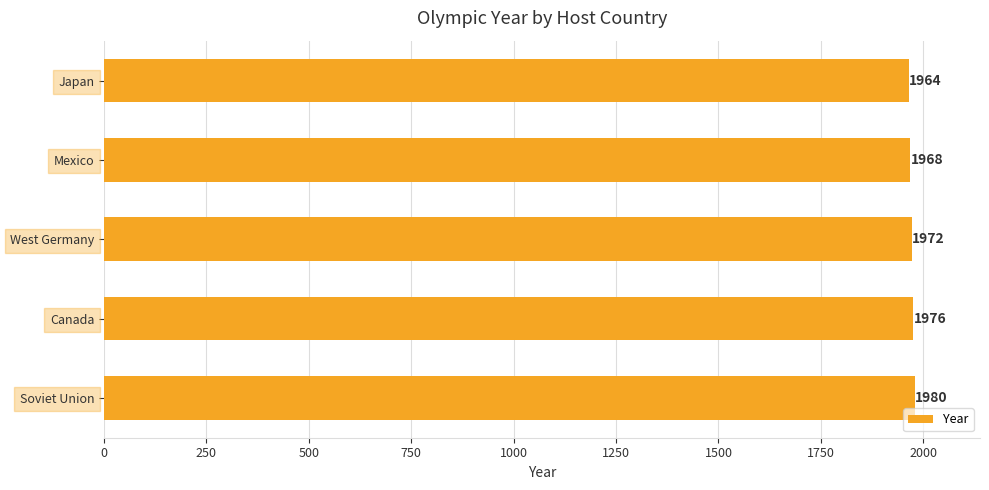

What value does the data have at Canada, to the nearest 5?

1975